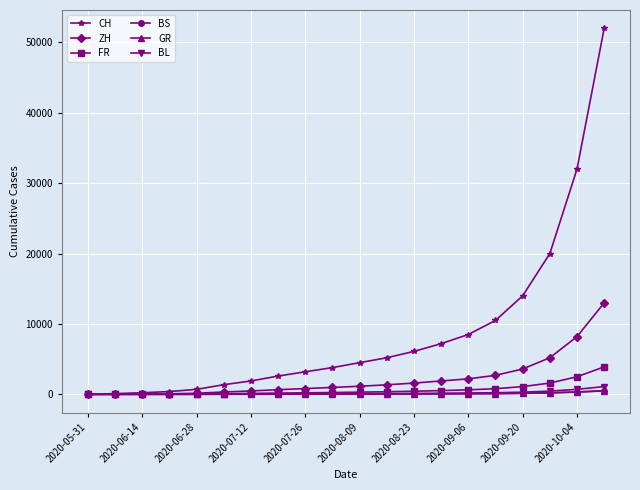

What is the maximum value shown in the chart?

52000